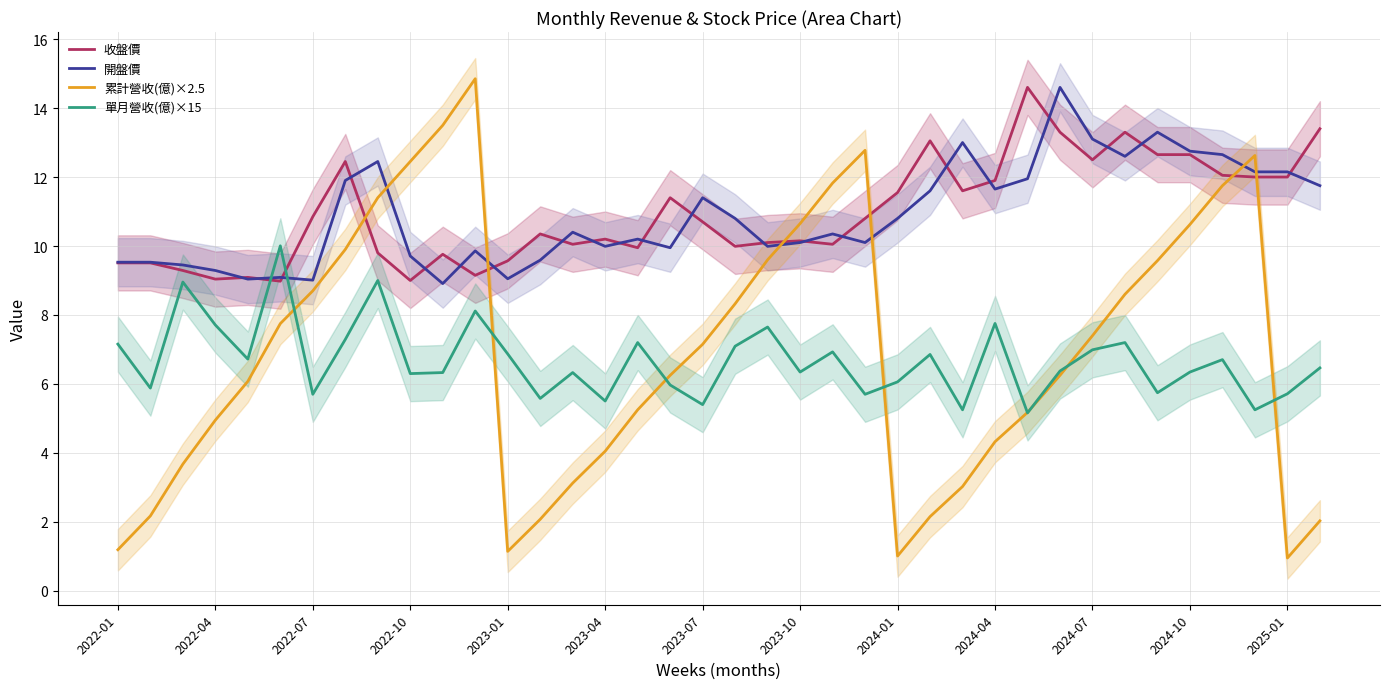

What is the sum of all 收盤價 values?

416.3